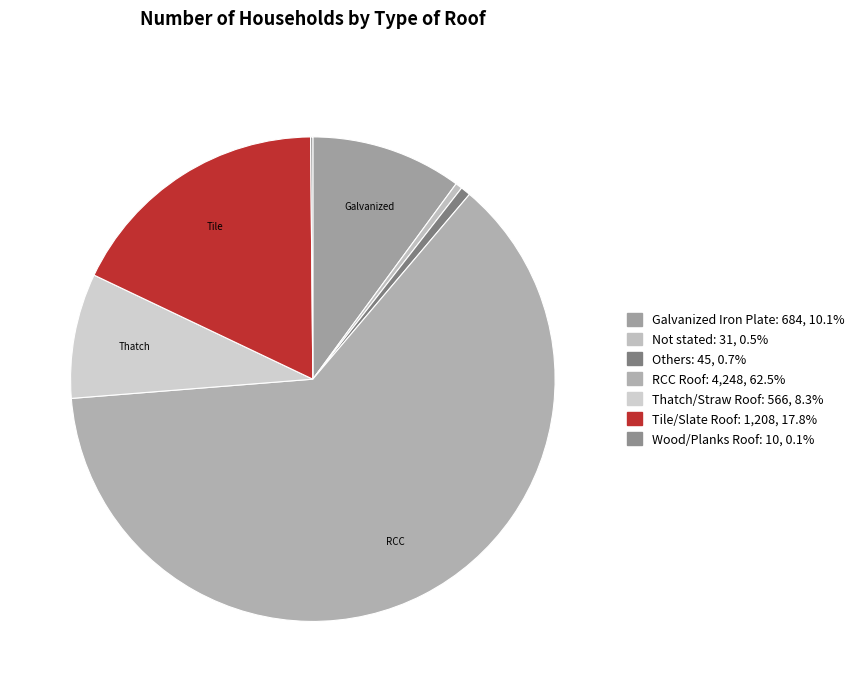

How many segments does this pie chart have?

7